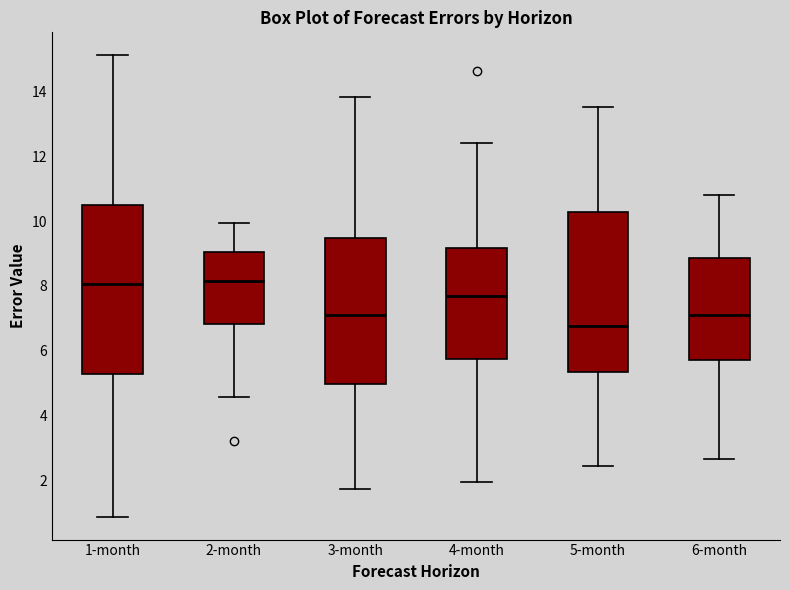

Comparing the boxes themselves (not the whiskers), which one is the tallest?

1-month